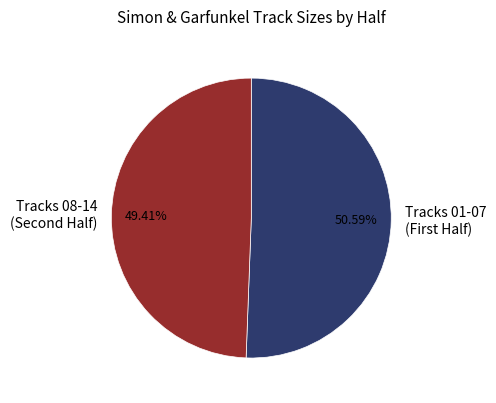

Rank the categories by value from lowest to highest.

Tracks 08-14 (Second Half), Tracks 01-07 (First Half)